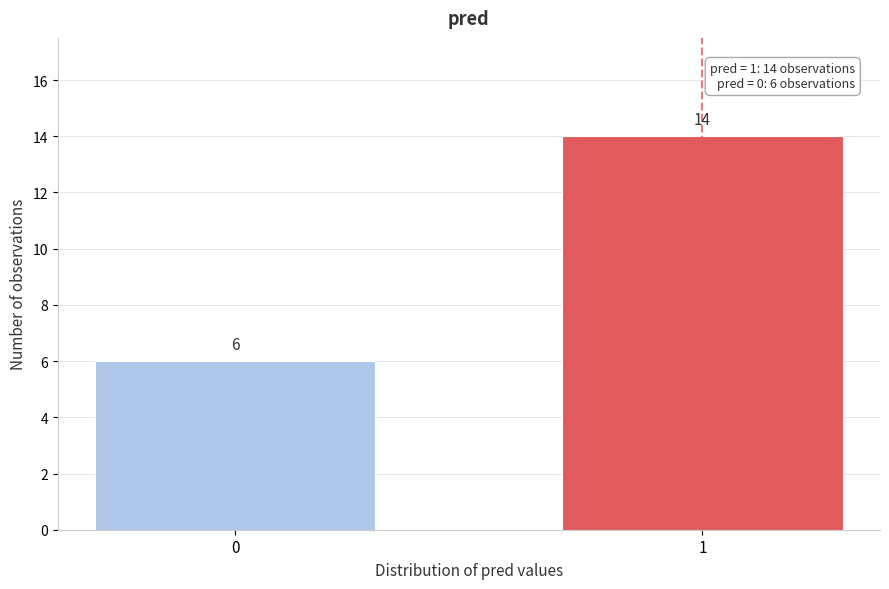

Reading left to right, extract all data points from this chart.

6	14